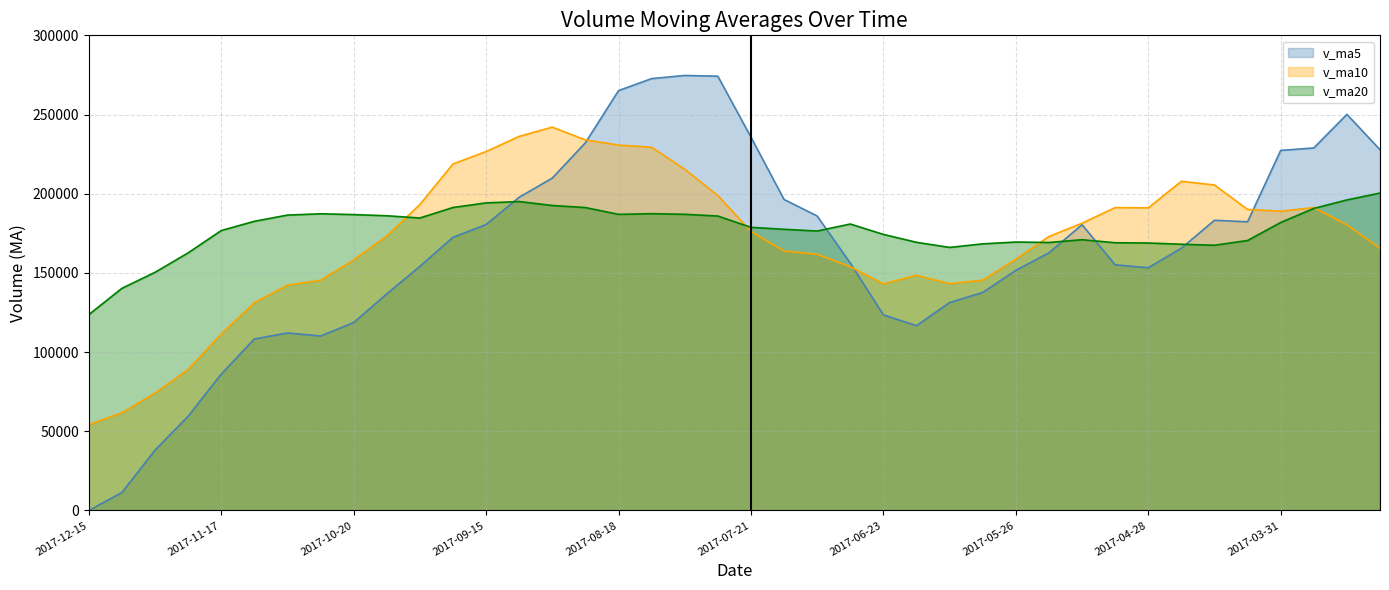

At which label does v_ma20 first exceed 180873?

2017-11-10